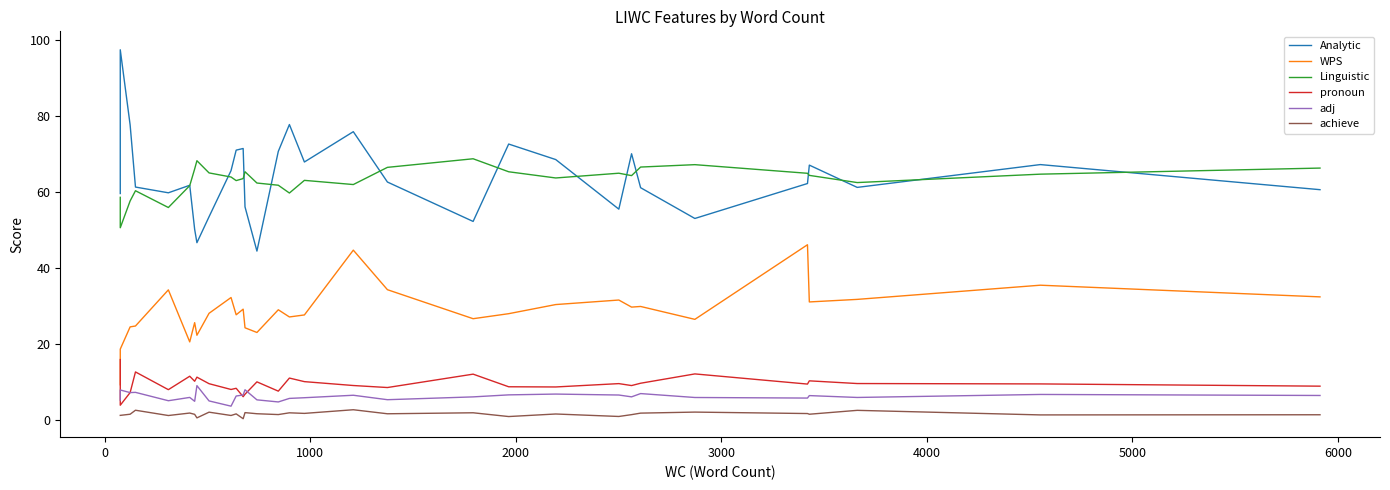

How many data points in pronoun are less than 9?

11